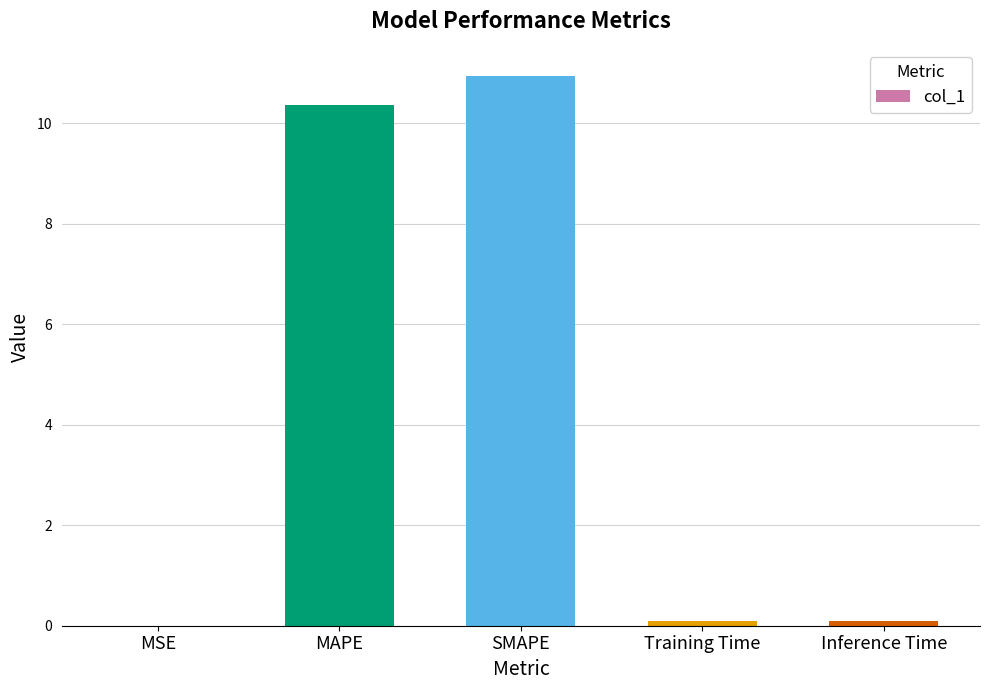

What is the sum of all values?

21.5